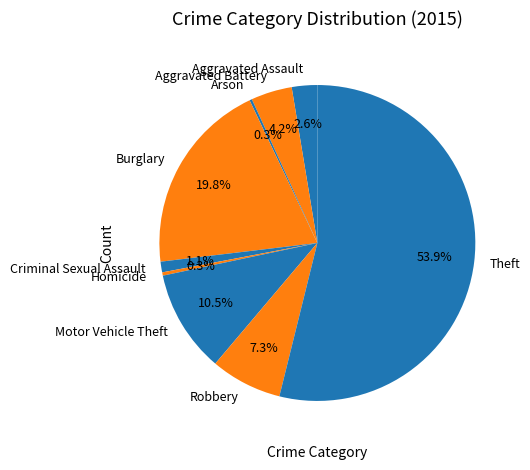

To the nearest percent, what is the average slice percentage?

11%